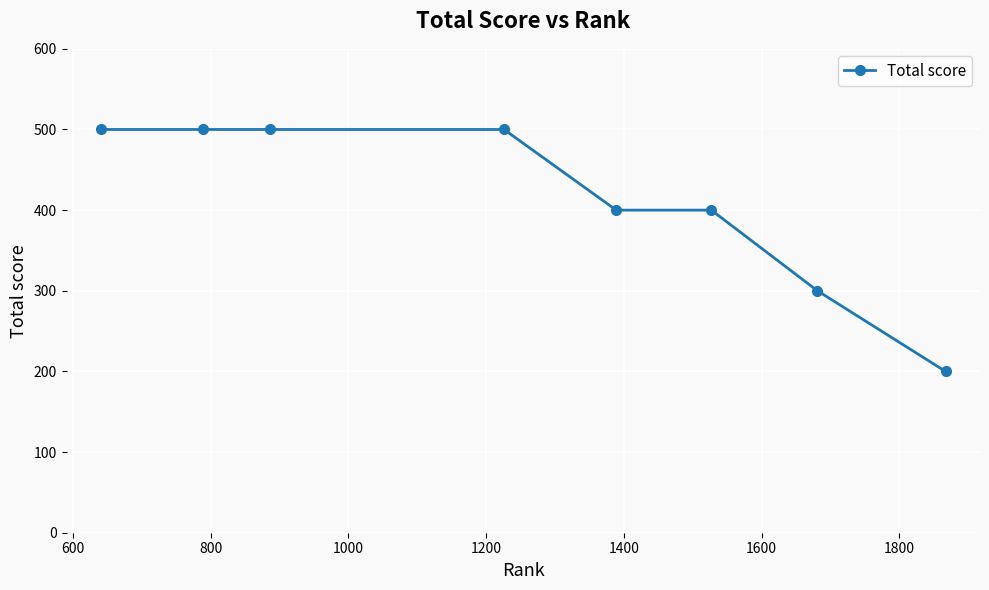

What is the maximum value shown in the chart?

500